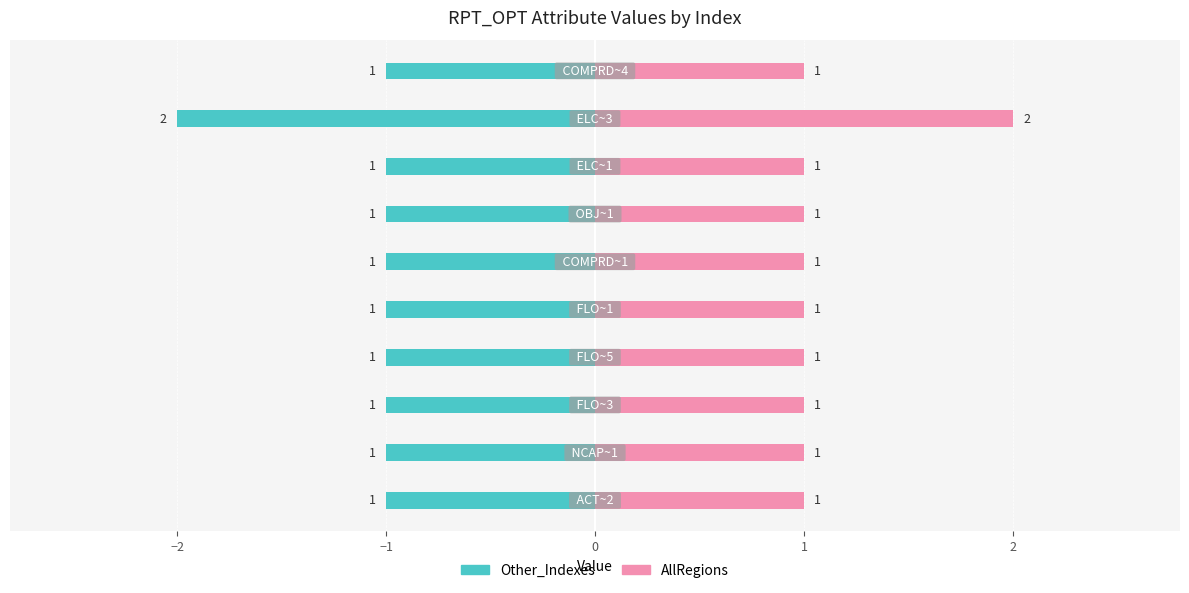

Reading left to right, list all the values displayed in this chart.

Other_Indexes: -1	-1	-1	-1	-1	-1	-1	-1	-2	-1
AllRegions: 1	1	1	1	1	1	1	1	2	1